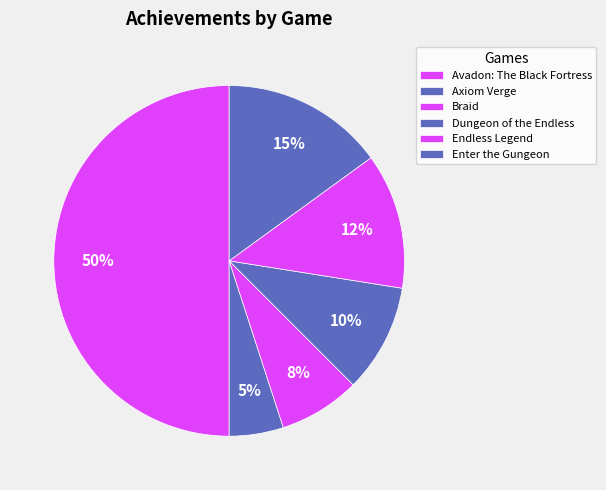

How many segments does this pie chart have?

6